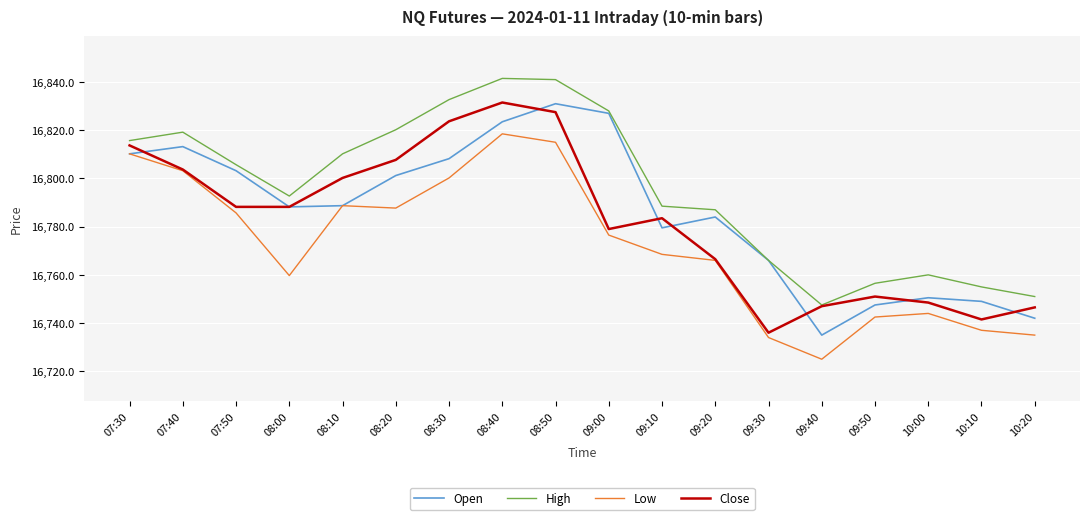

What is the difference between the maximum and second lowest values in the Low series?

84.5